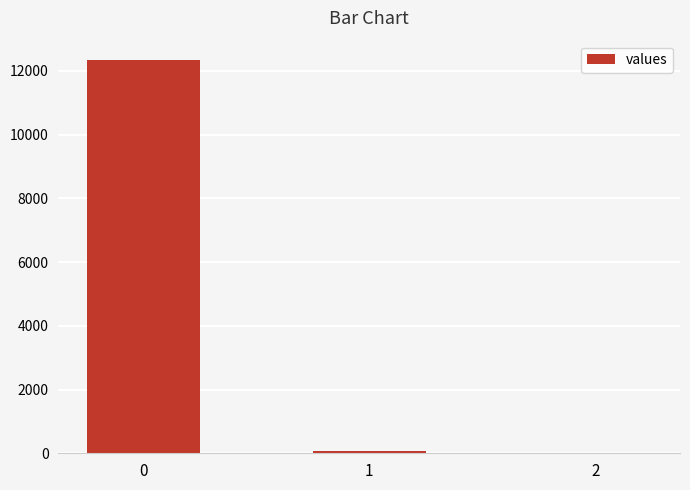

How many categories are shown in the chart?

3